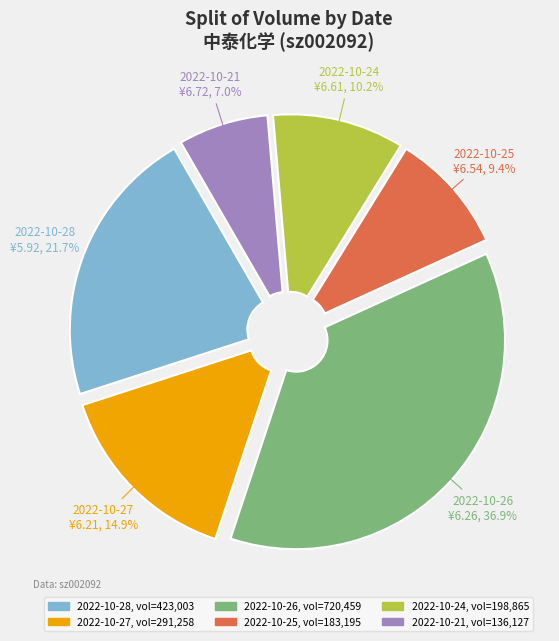

True or false: 2022-10-21 accounts for 7% of the total.

True